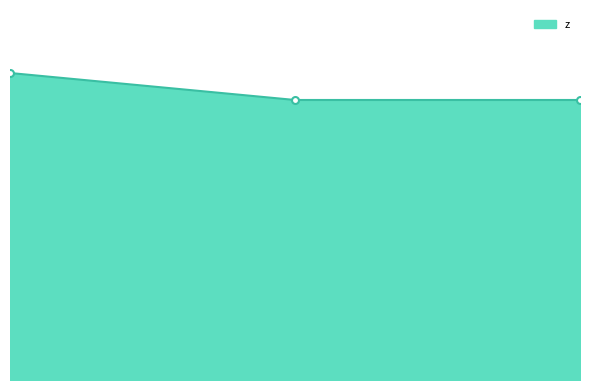

Is this an area chart (filled region under the line)?

Yes